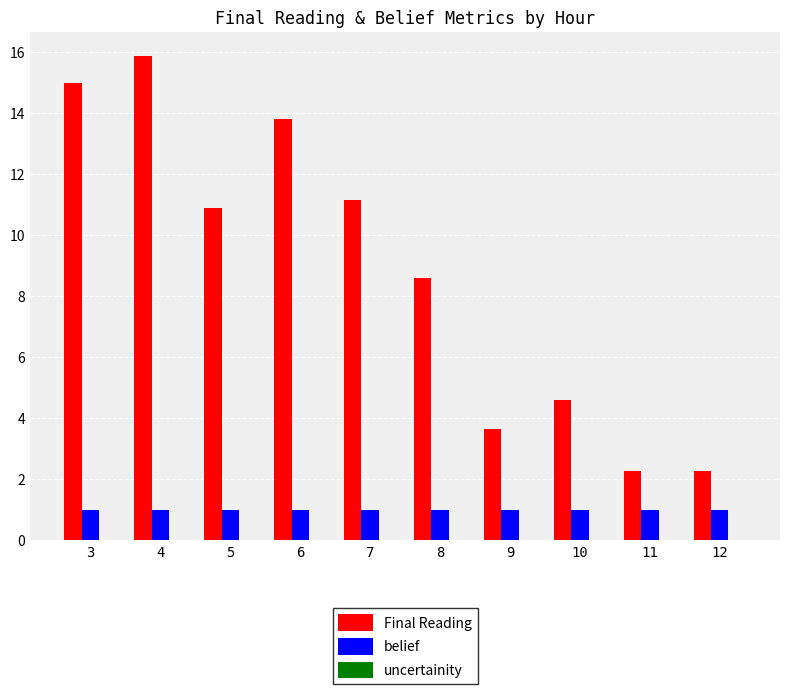

What is the sum of all Final Reading values?

88.1